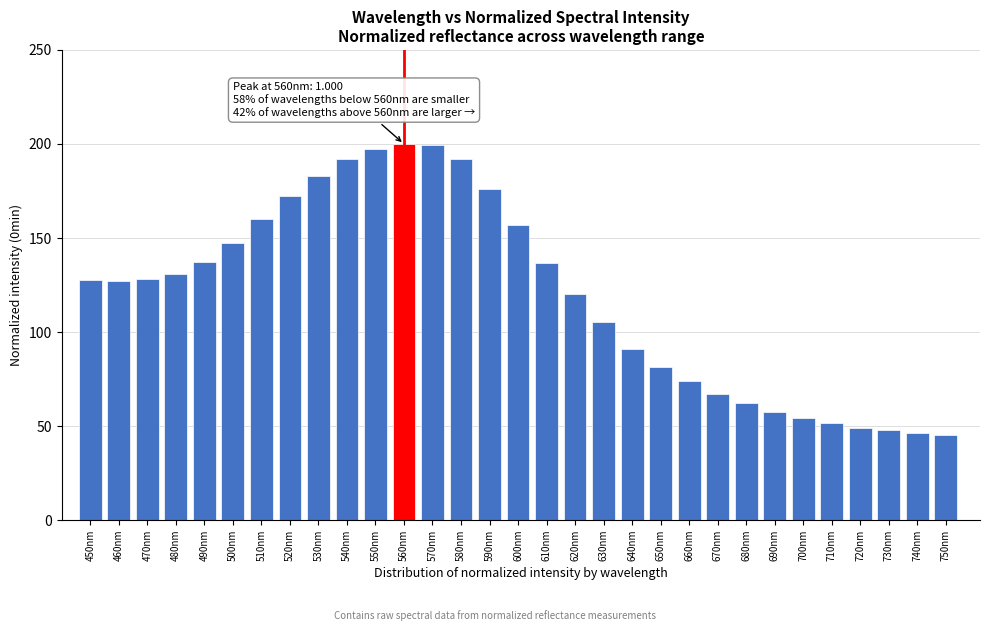

What is the value of the 10th bar from the left?

192.0